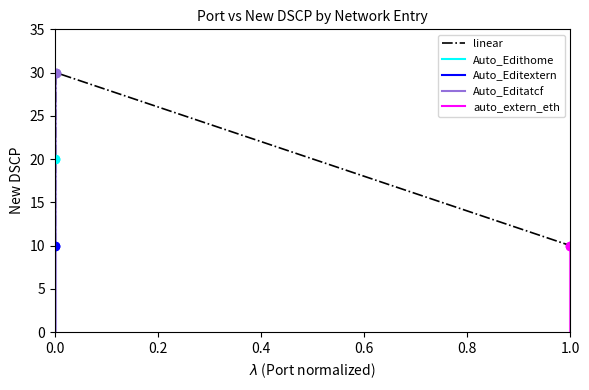

How many values are below 20?

2